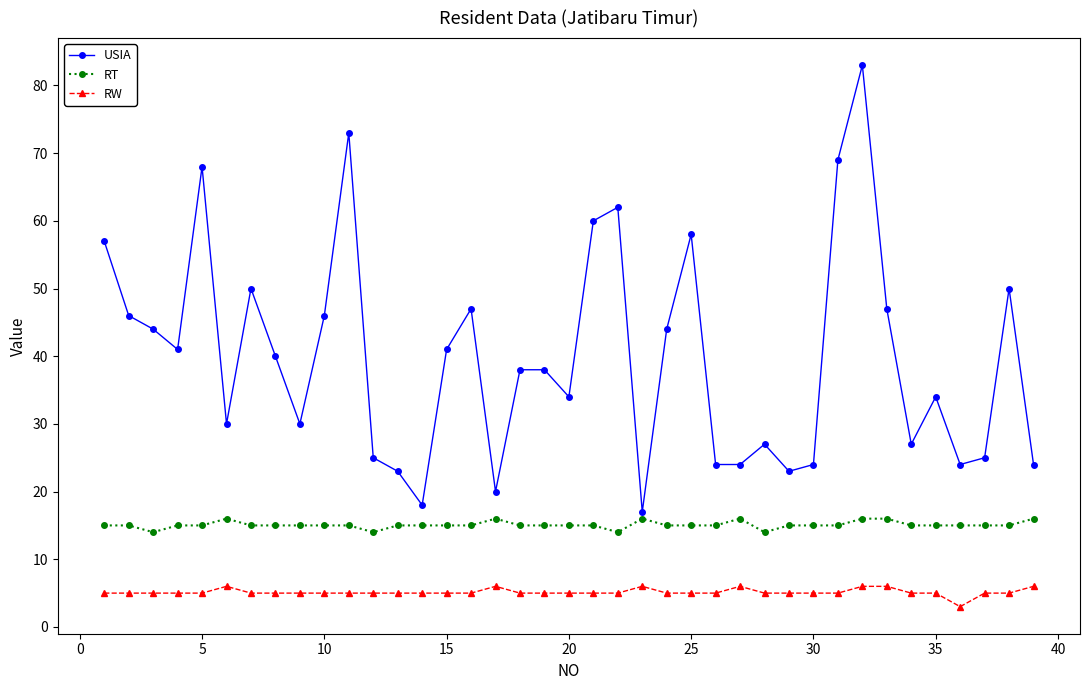

Which series has the widest spread of values?

USIA